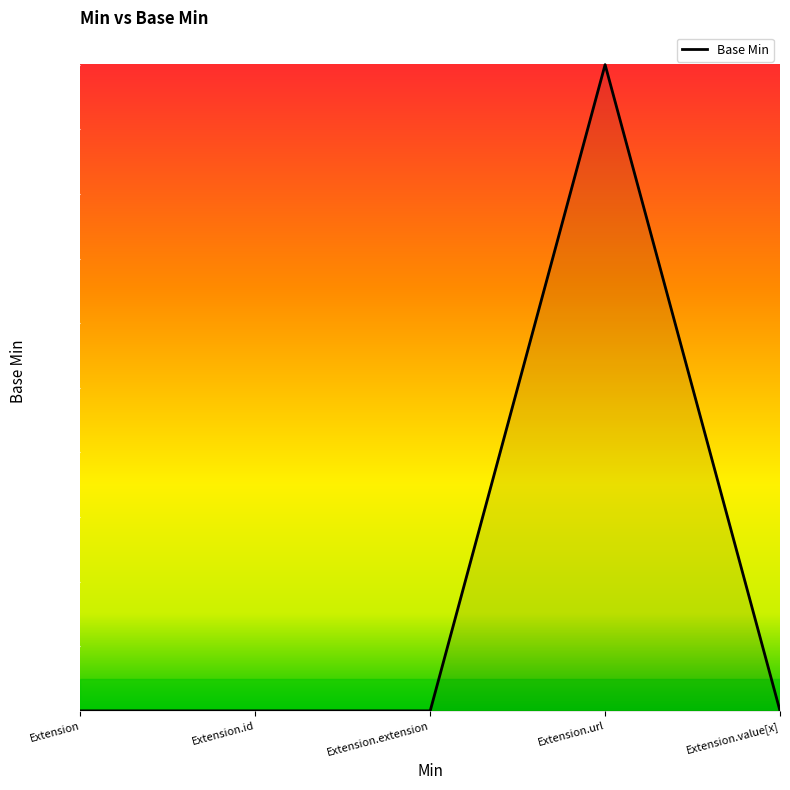

List the labels in order of value, largest first.

Extension.url, Extension, Extension.id, Extension.extension, Extension.value[x]